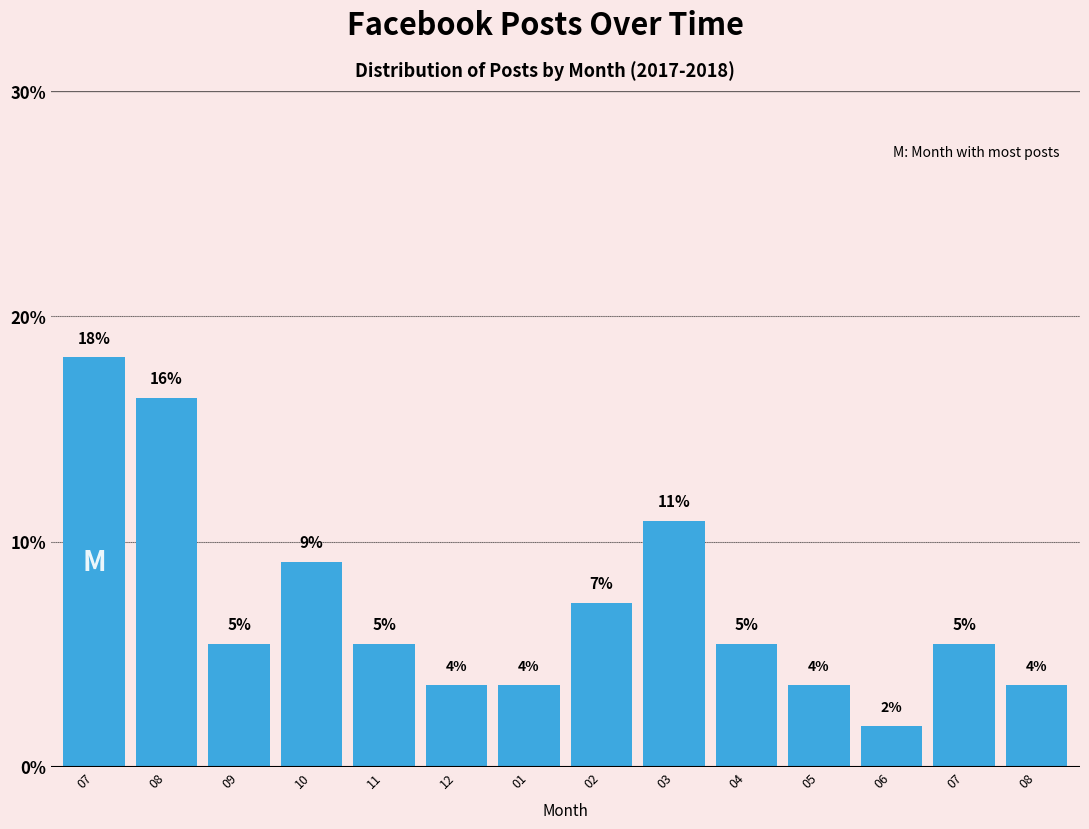

Are the bars horizontal?

No